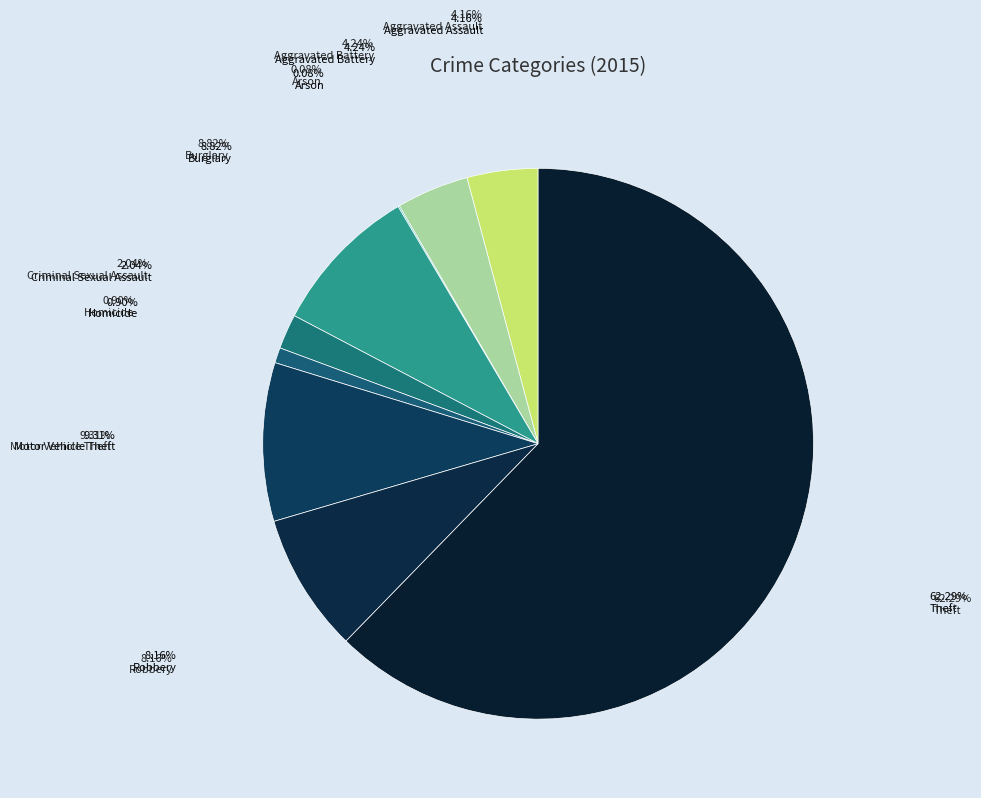

Which slice is the smallest?

Arson